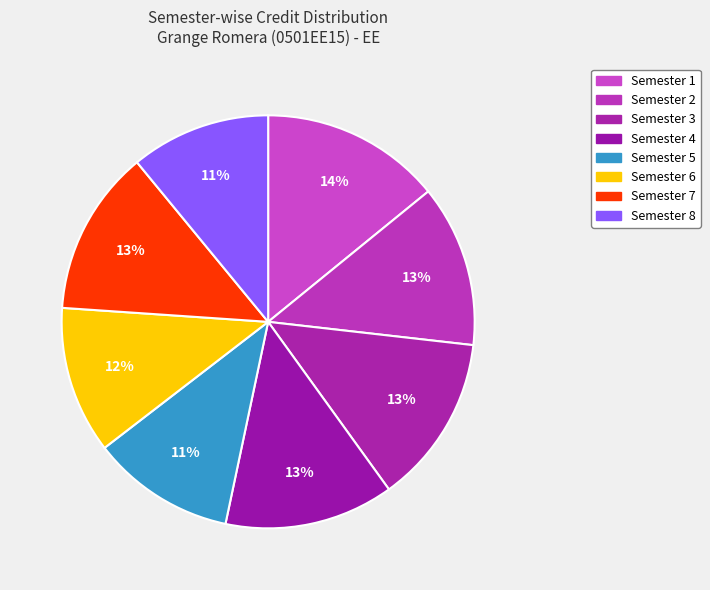

Between Semester 8 and Semester 2, which is larger?

Semester 2